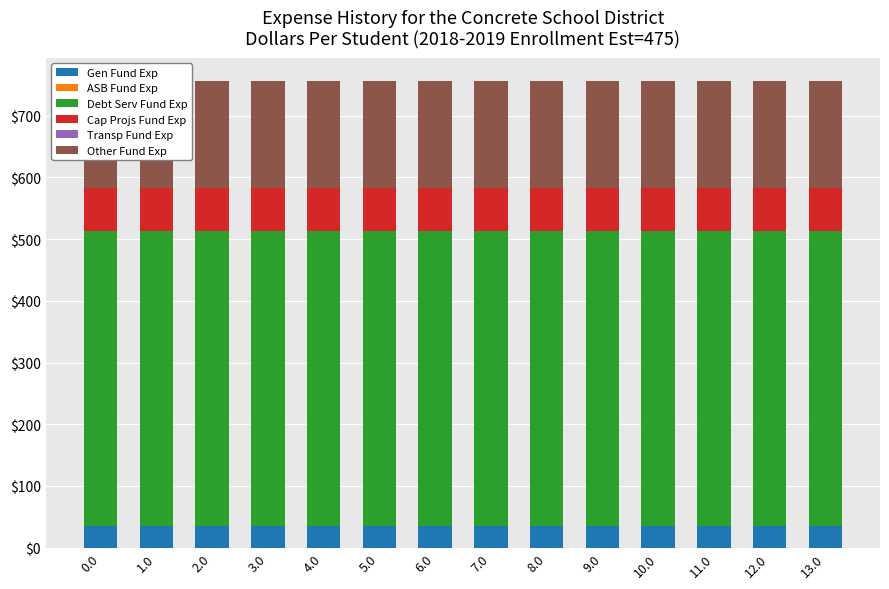

How many categories are shown in the chart?

14